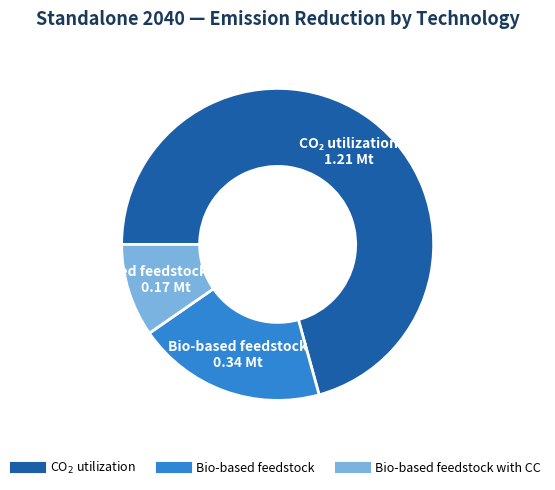

Does any single category account for the majority?

Yes